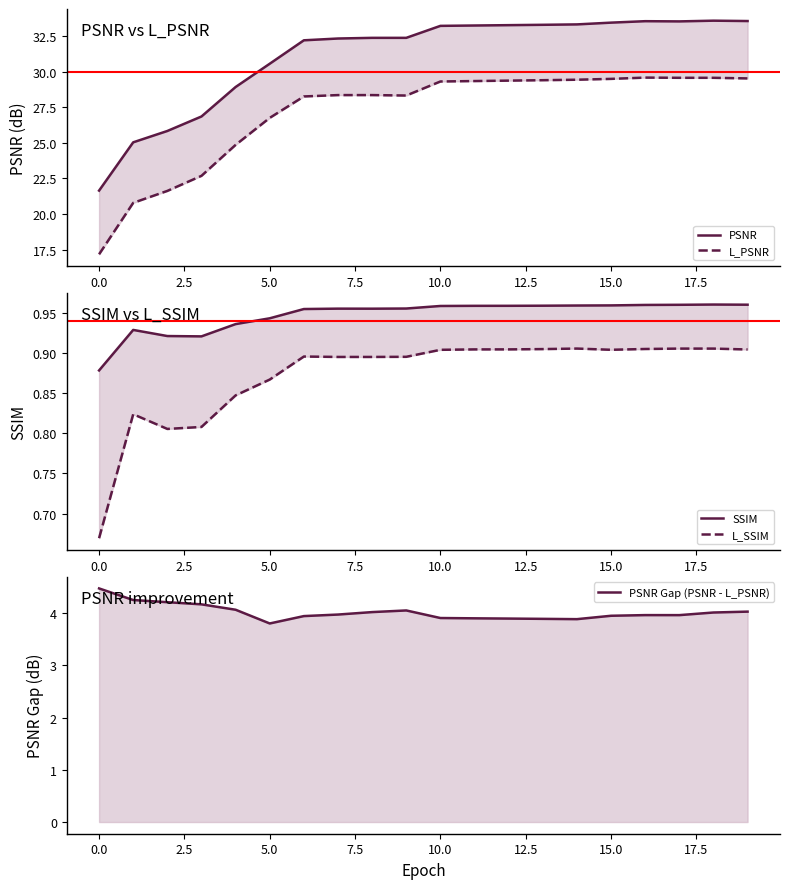

Reading left to right, extract all data points from this chart.

PSNR: 21.6	25.0	25.8	26.8	28.9	30.6	32.2	32.3	32.4	32.4	33.2	33.2	33.3	33.3	33.3	33.4	33.5	33.5	33.6	33.6
L_PSNR: 17.2	20.8	21.6	22.7	24.9	26.8	28.3	28.4	28.4	28.3	29.3	29.3	29.4	29.4	29.4	29.5	29.6	29.6	29.6	29.5
SSIM: 0.9	0.9	0.9	0.9	0.9	0.9	1.0	1.0	1.0	1.0	1.0	1.0	1.0	1.0	1.0	1.0	1.0	1.0	1.0	1.0
L_SSIM: 0.7	0.8	0.8	0.8	0.8	0.9	0.9	0.9	0.9	0.9	0.9	0.9	0.9	0.9	0.9	0.9	0.9	0.9	0.9	0.9
PSNR Gap (PSNR - L_PSNR): 4.5	4.3	4.2	4.2	4.1	3.8	3.9	4.0	4.0	4.1	3.9	3.9	3.9	3.9	3.9	3.9	4.0	4.0	4.0	4.0